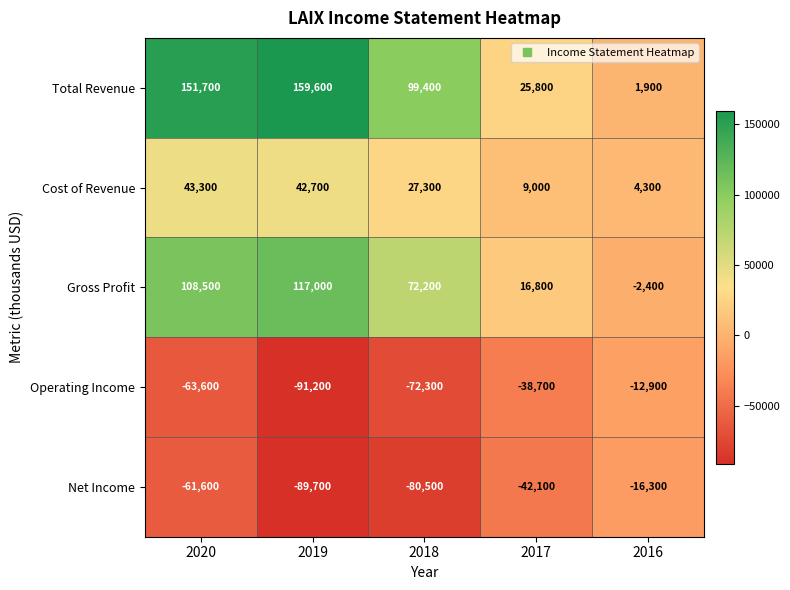

The Total Revenue series shows 159600 at 2019. True or false?

True